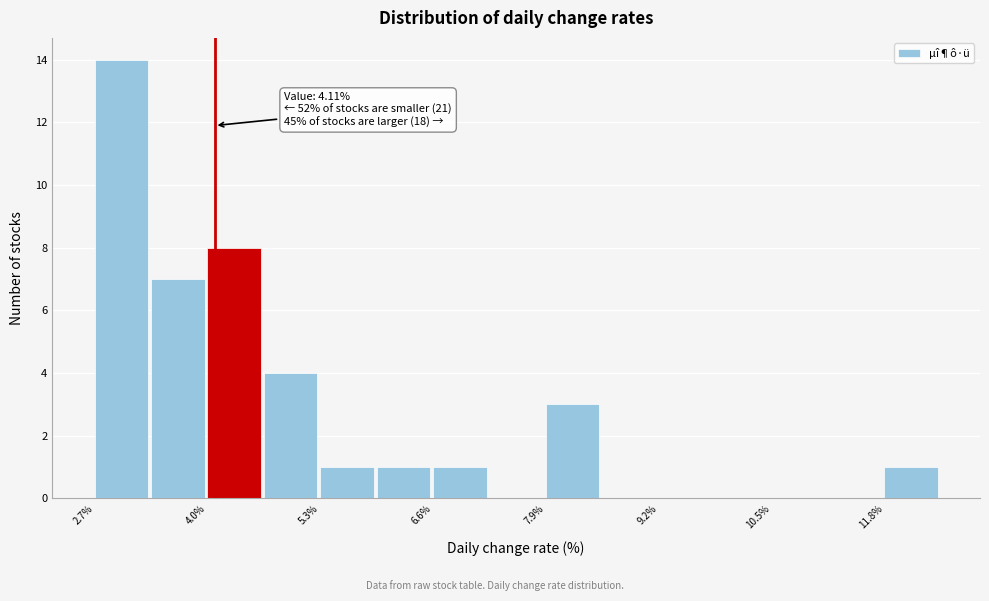

Around what value on the x-axis is the tallest bar? Give the approximate position of its centre, as read against the axis.

3.0